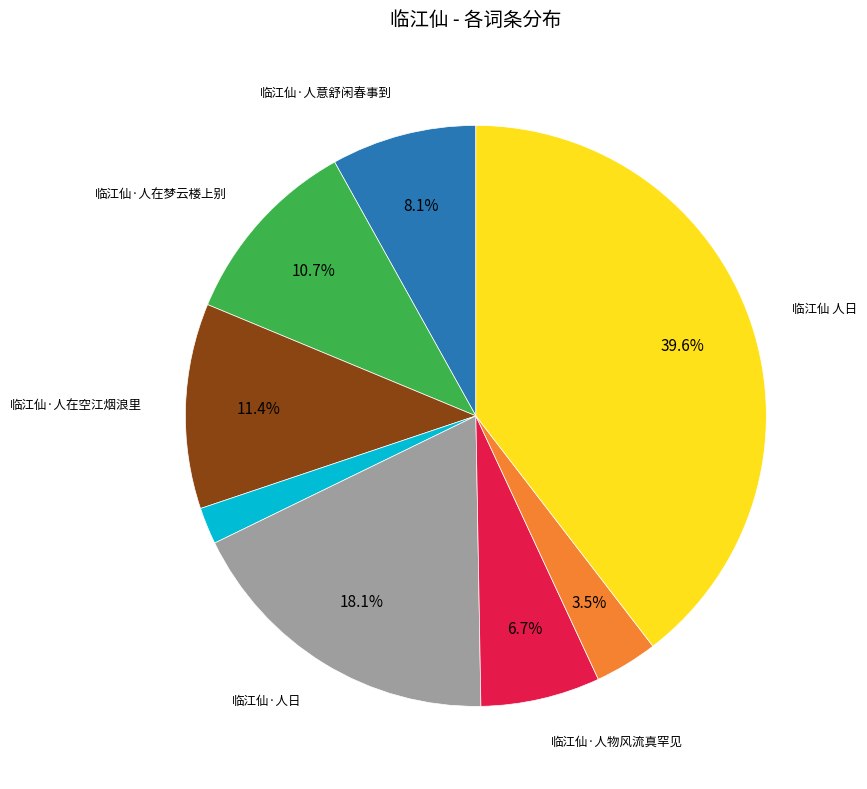

Is there any slice that represents more than half of the pie?

No